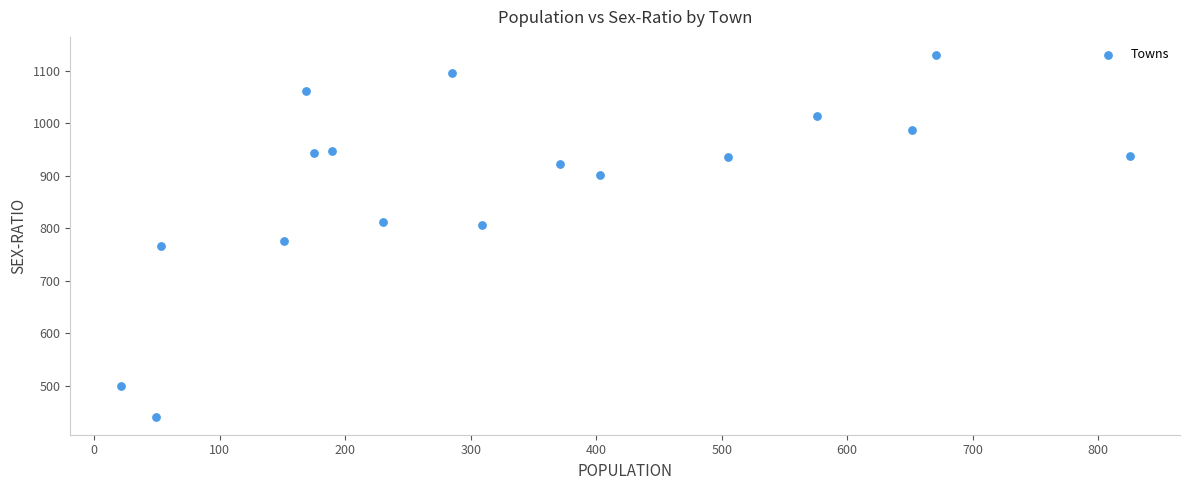

What Y value in the scatter plot is closest to 785?

776